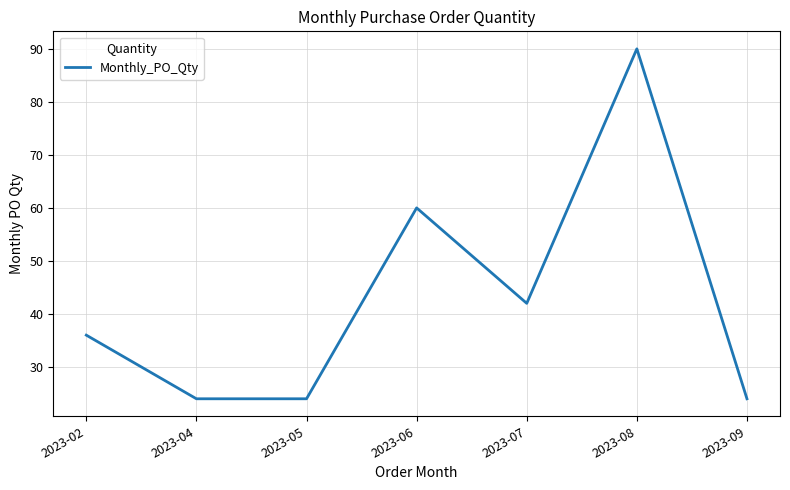

What is the minimum value shown in the chart?

24